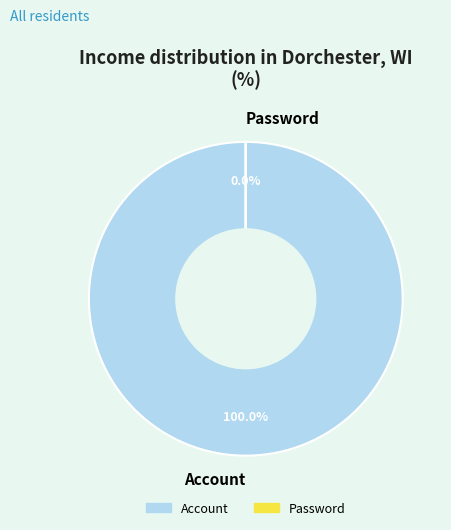

True or false: Account accounts for 89% of the total.

False